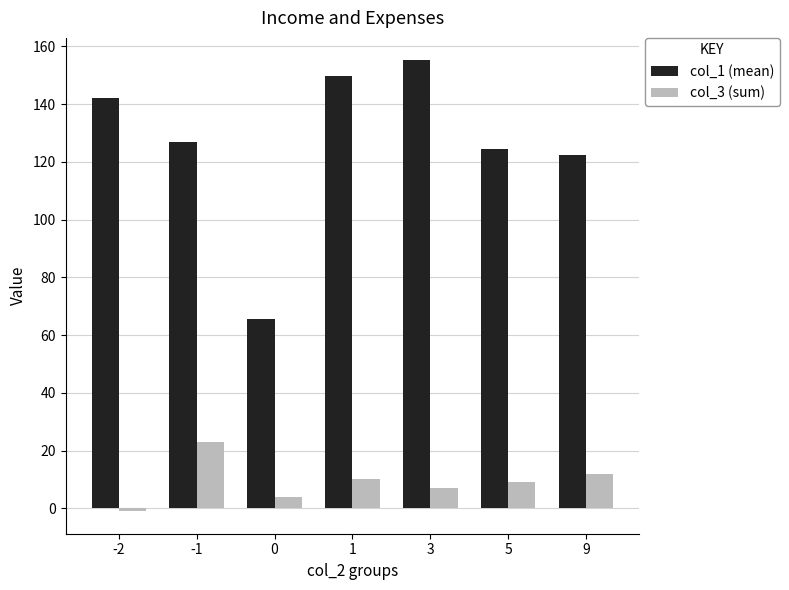

What is the value of the col_3 (sum) bar at the 7th from the left?

12.0